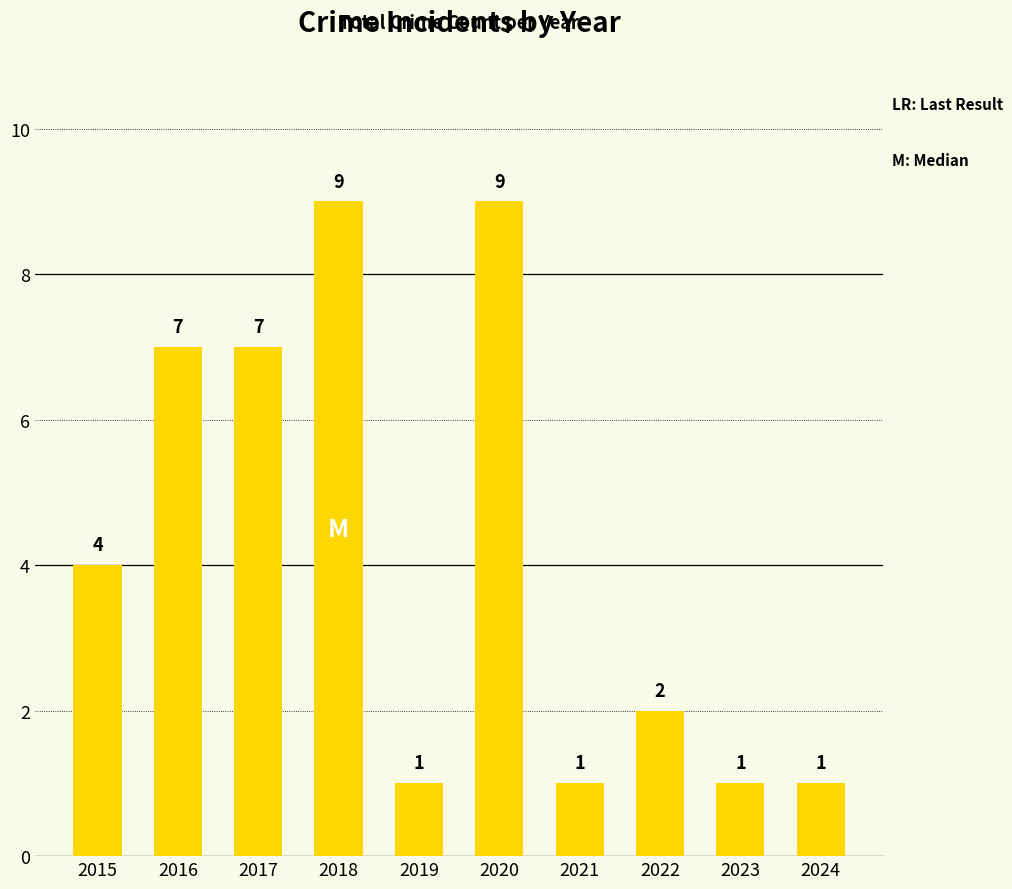

What is the difference between the maximum and second lowest values?

8